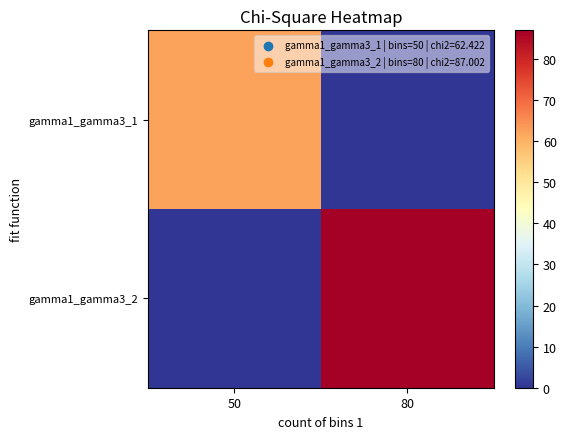

At how many categories does at least one series exceed 21?

2